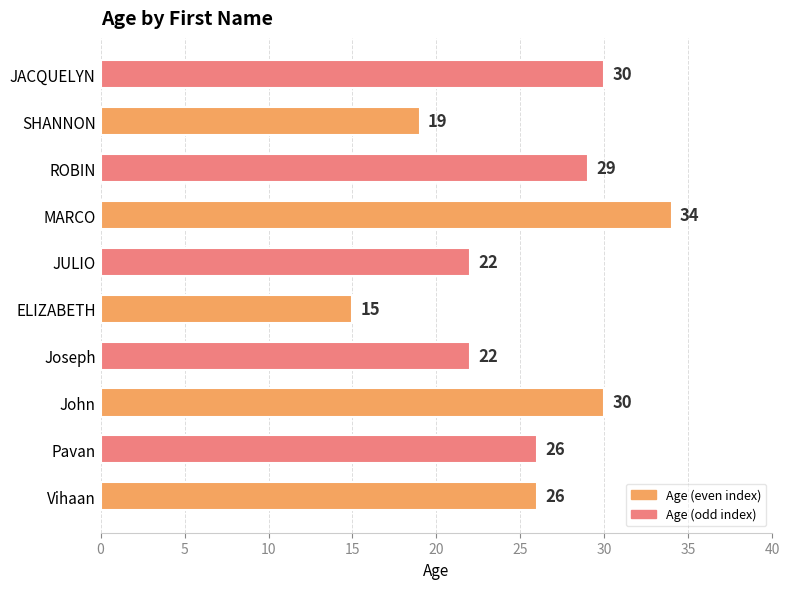

Approximately how many times larger is the value at ROBIN compared to Vihaan?

1.1